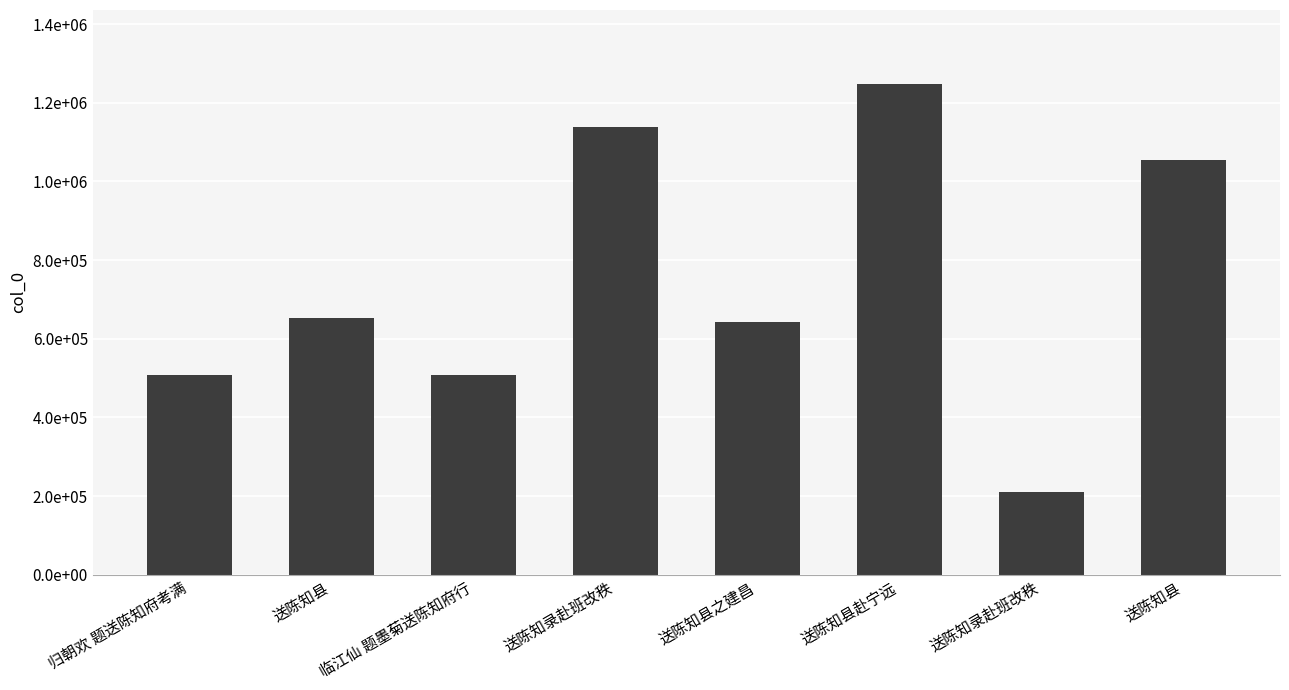

The value at 归朝欢 题送陈知府考满 is 508057. True or false?

True